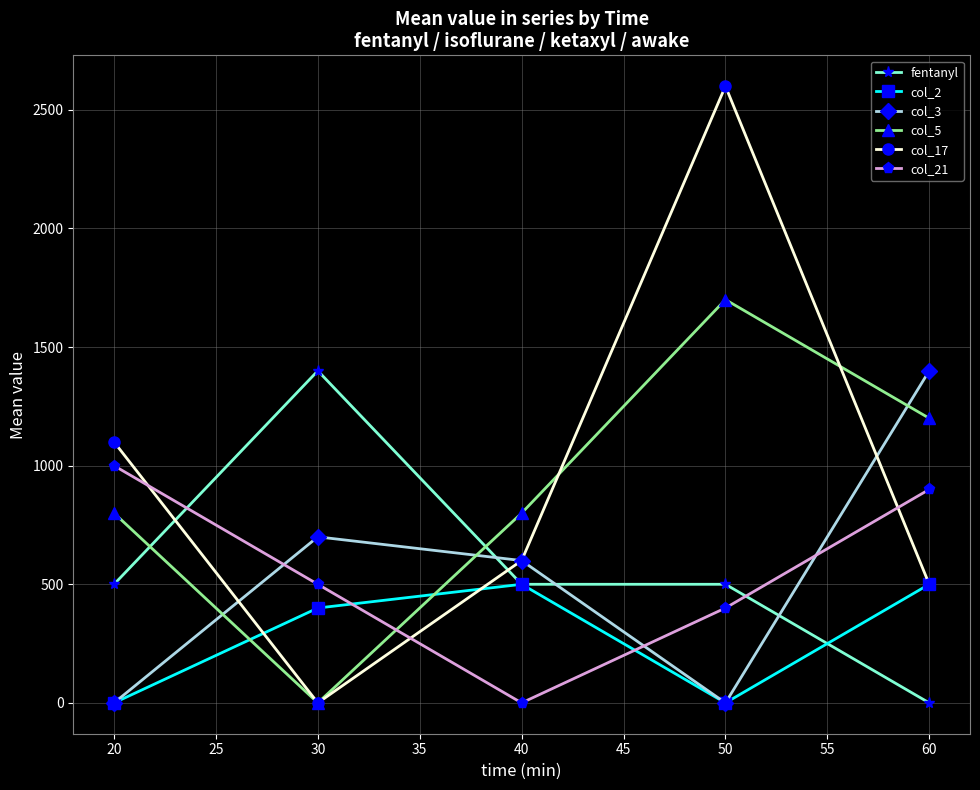

Reading left to right, list all the values displayed in this chart.

fentanyl: 500.0	1400.0	500.0	500.0	0.0
col_2: 0.0	400.0	500.0	0.0	500.0
col_3: 0.0	700.0	600.0	0.0	1400.0
col_5: 800.0	0.0	800.0	1700.0	1200.0
col_17: 1100.0	0.0	600.0	2600.0	500.0
col_21: 1000.0	500.0	0.0	400.0	900.0